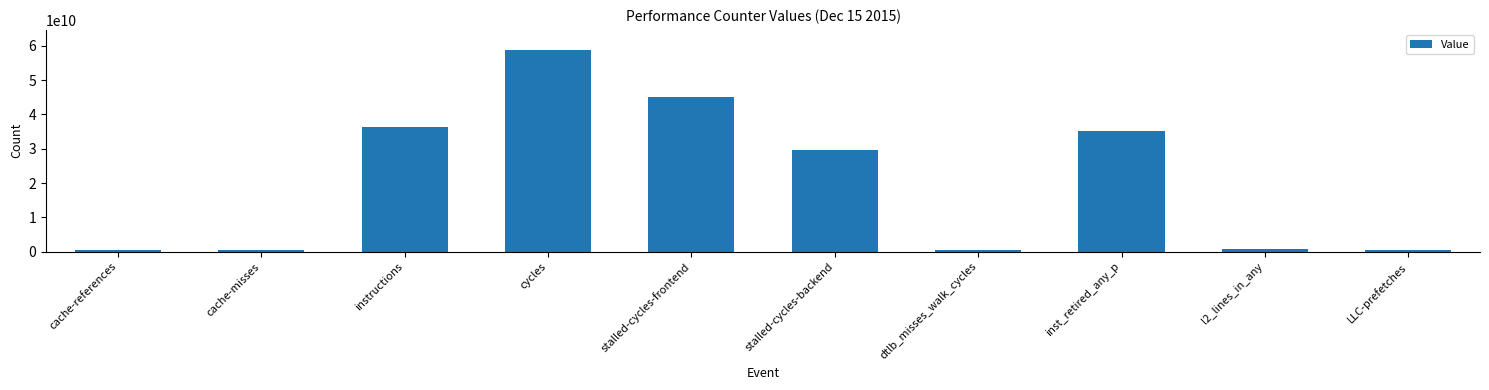

What is the average value?

20752167509